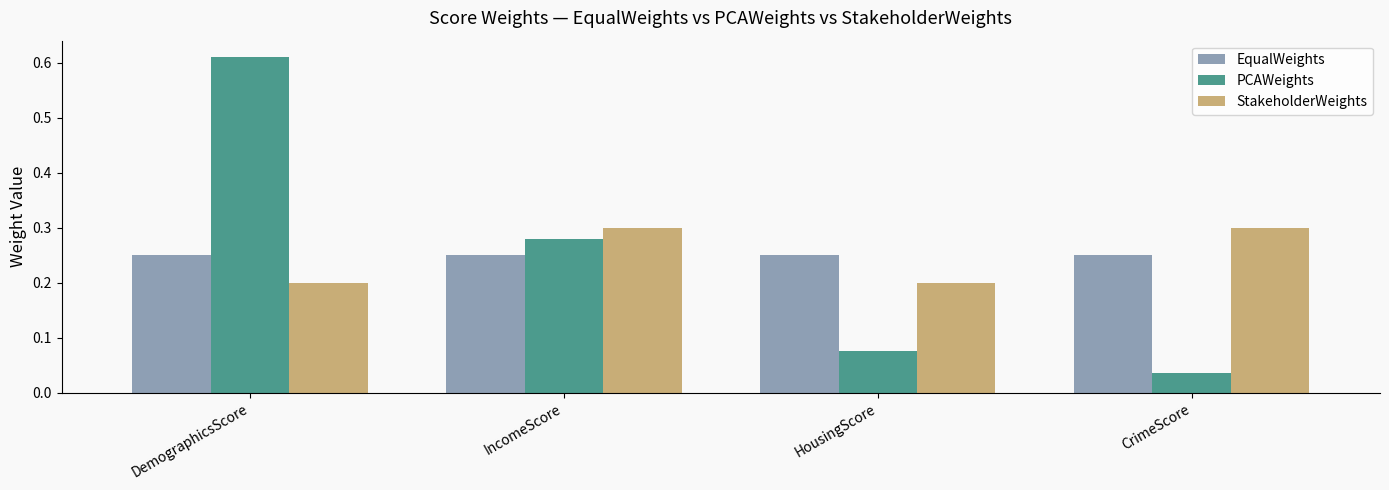

Rank the series by their maximum value, from highest to lowest.

PCAWeights, StakeholderWeights, EqualWeights